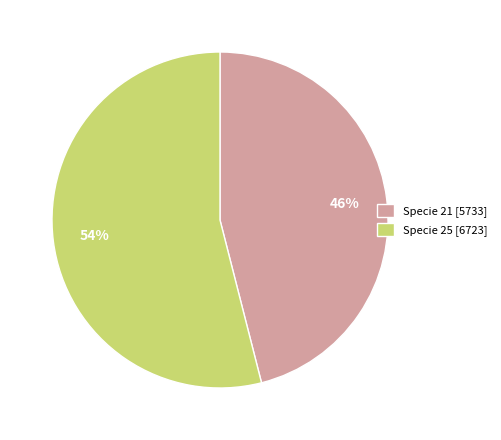

Do Specie 25 [6723] and Specie 21 [5733] together represent more than half of the pie?

Yes